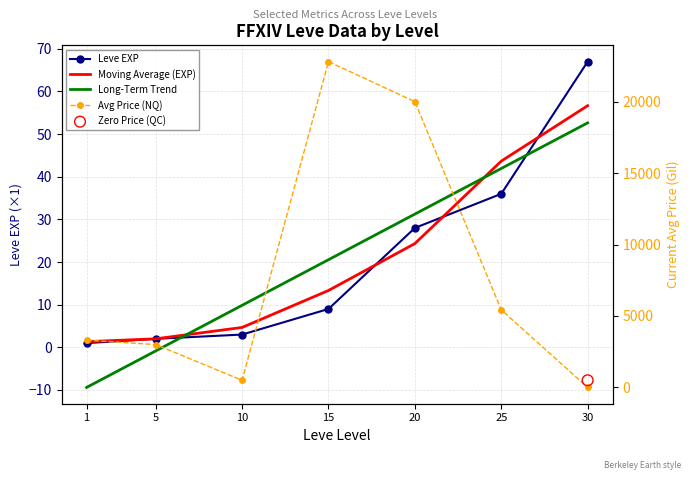

Which series has the widest spread of Y values?

Avg Price (NQ)